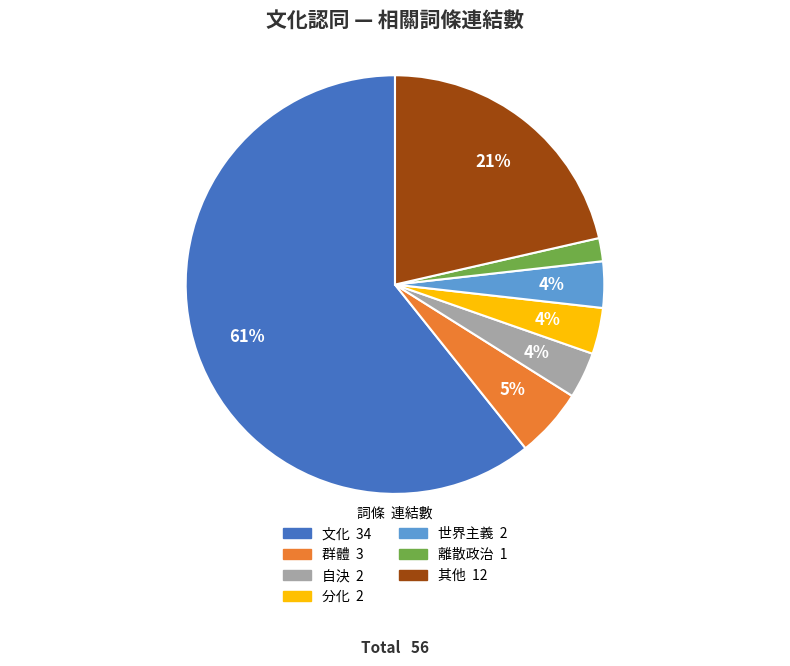

To the nearest percent, what is the average slice percentage?

14%